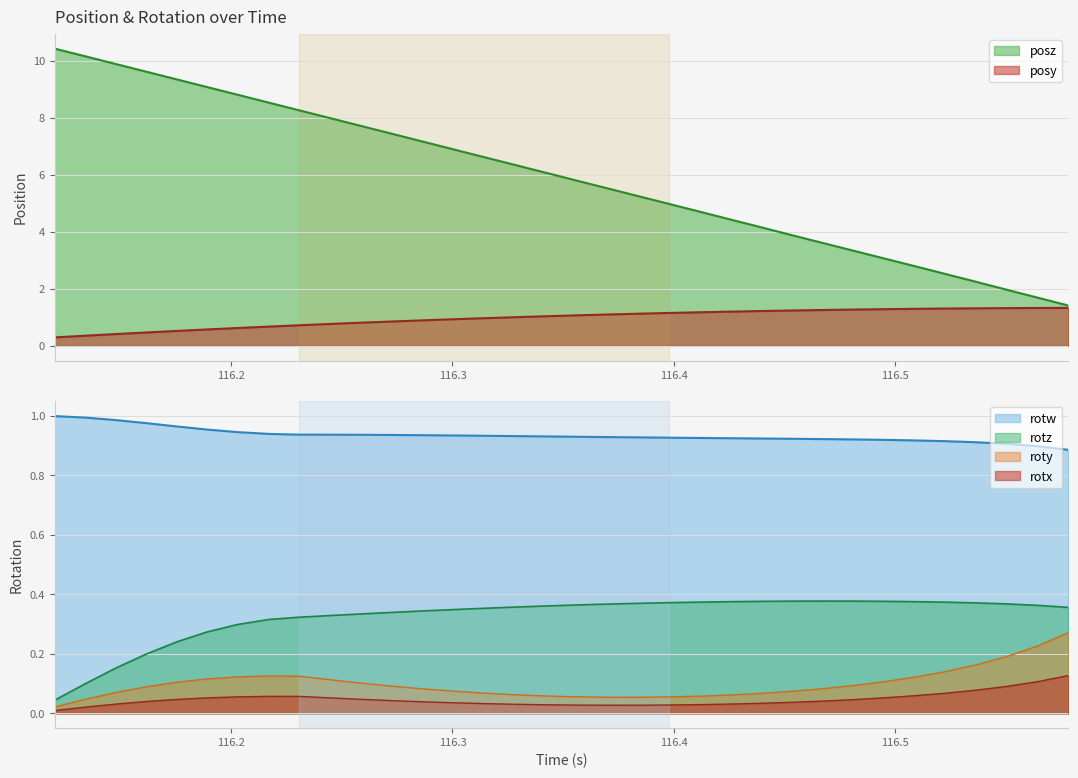

The value of posy at 116.3284 is 0.4. True or false?

False